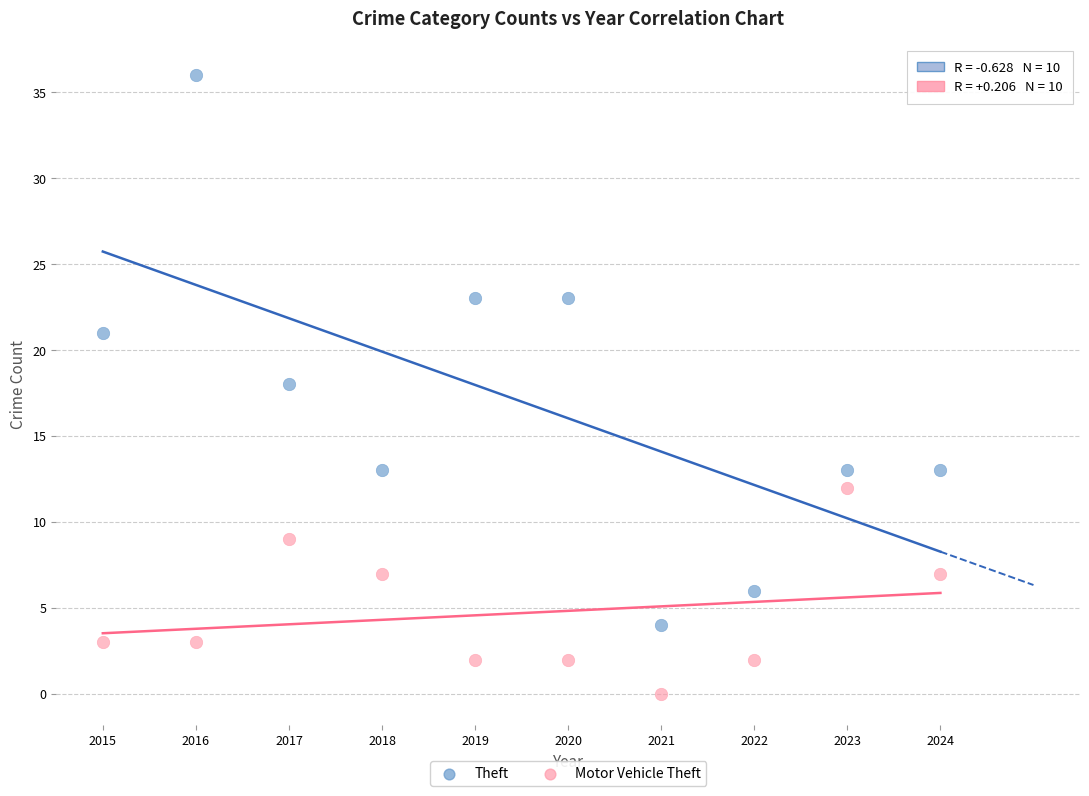

What are all the series names shown in the legend?

Theft, Motor Vehicle Theft